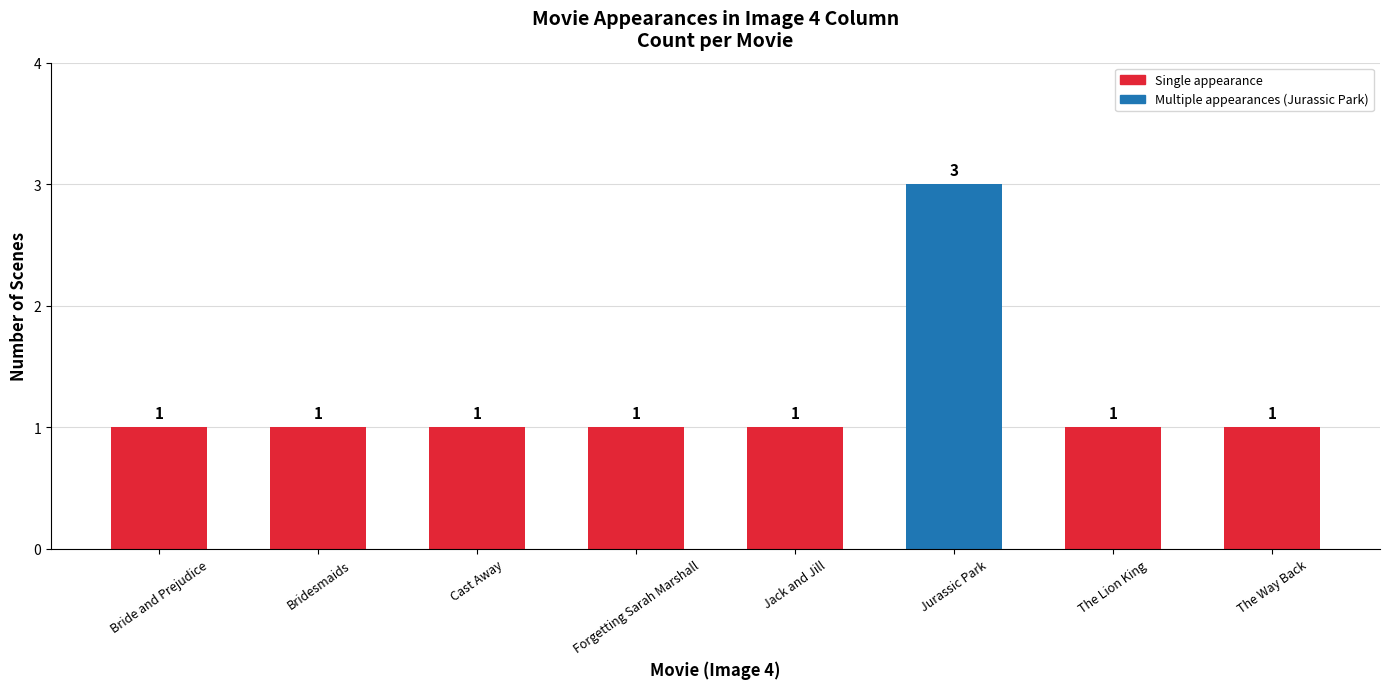

True or false: the data shows 1 at Forgetting Sarah Marshall.

True